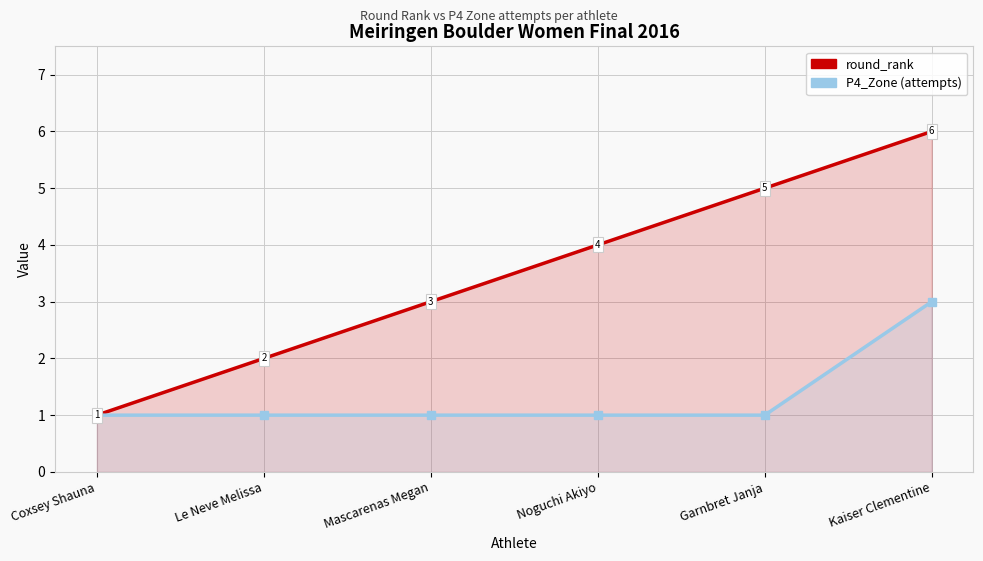

What are all the series names shown in the legend?

round_rank, P4_Zone